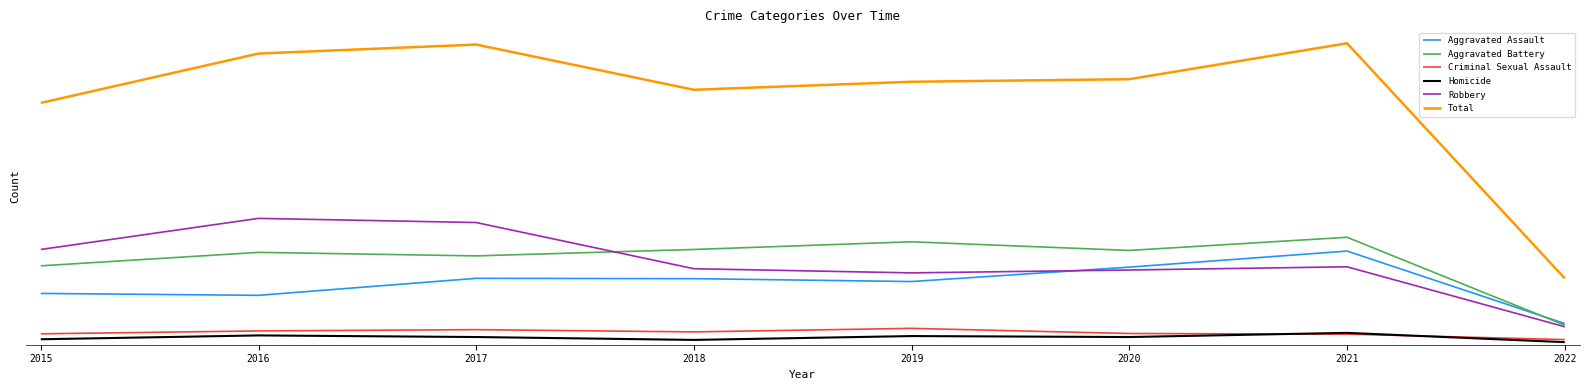

What are all the series names shown in the legend?

Aggravated Assault, Aggravated Battery, Criminal Sexual Assault, Homicide, Robbery, Total